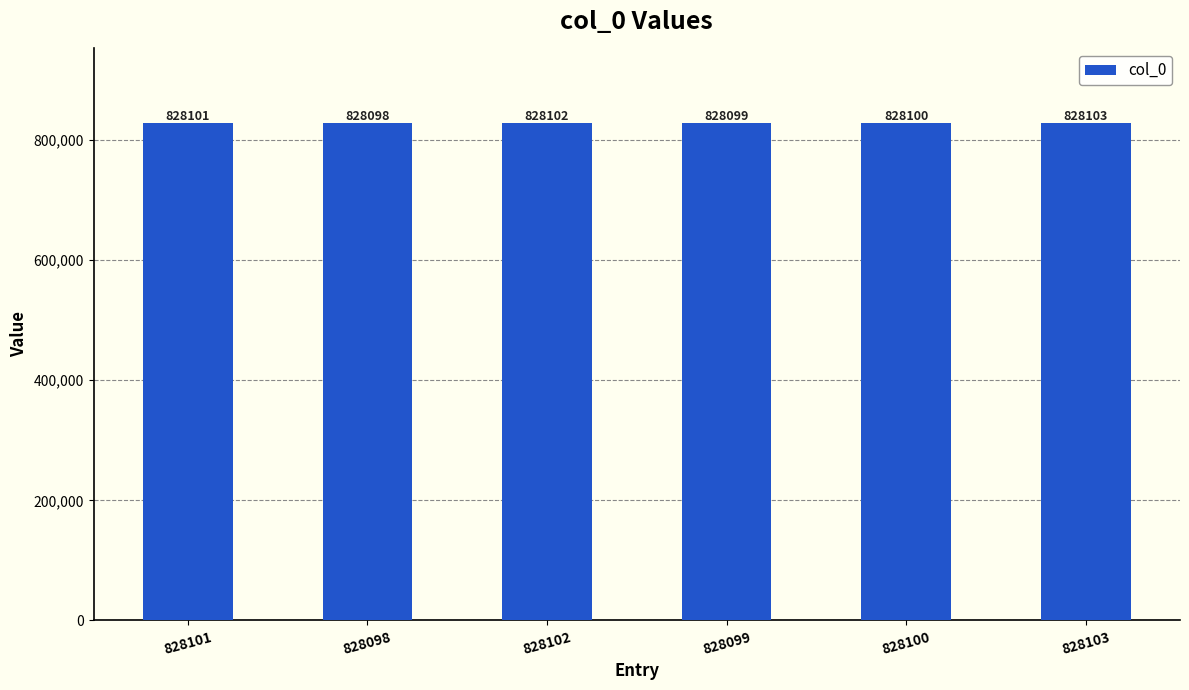

What position from the left is 828103?

6